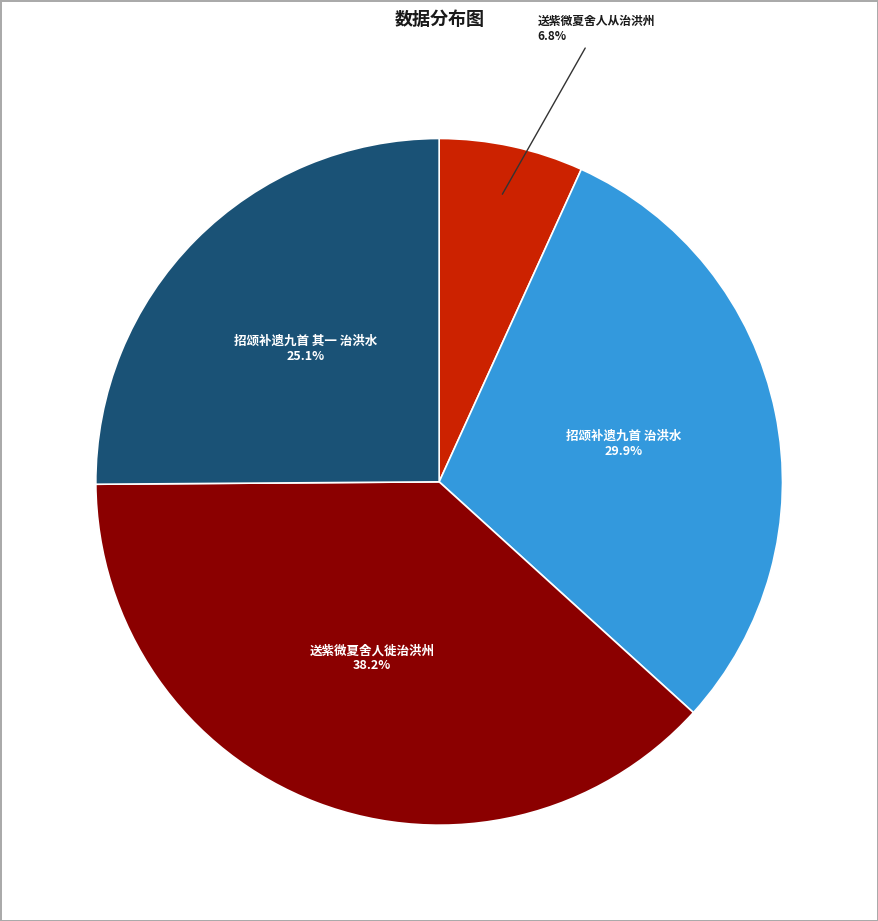

Is there any slice that represents more than half of the pie?

No